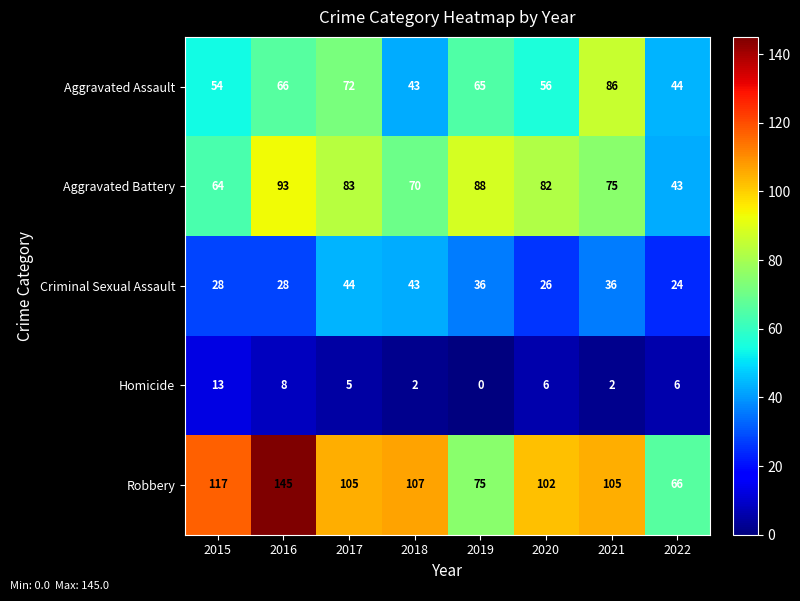

Rank the categories by Aggravated Assault value from lowest to highest.

2018, 2022, 2015, 2020, 2019, 2016, 2017, 2021